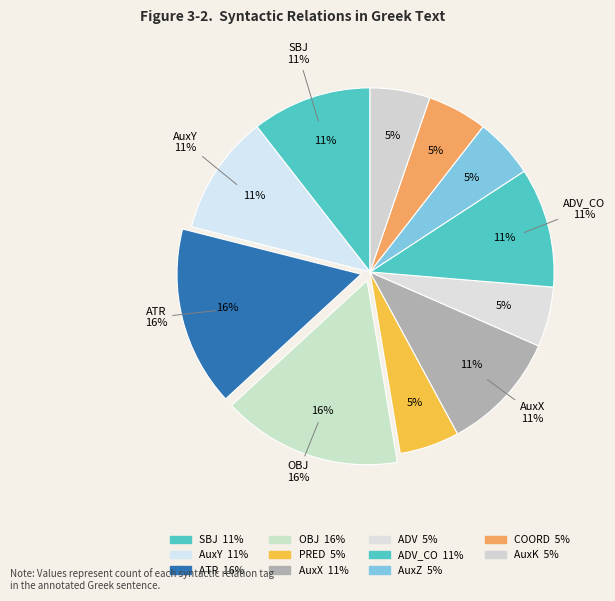

What is the smallest slice in the pie chart?

PRED